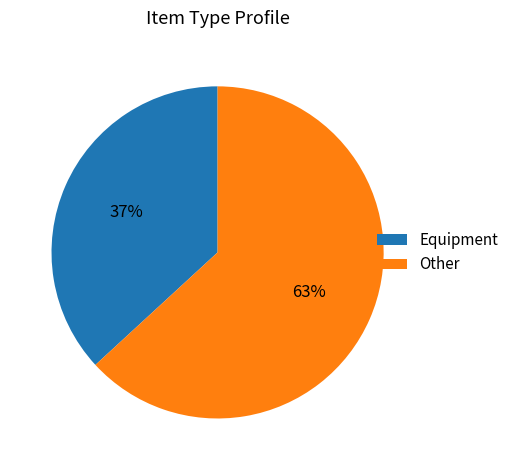

How many segments does this pie chart have?

2